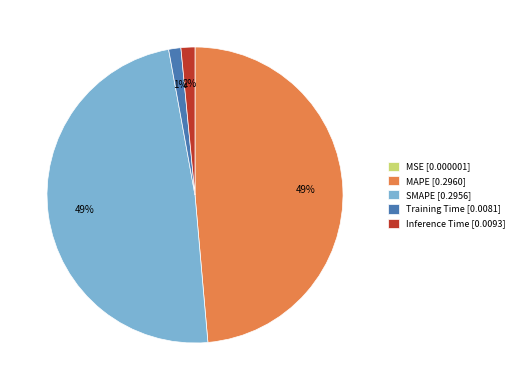

Is the sum of Inference Time [0.0093] and Training Time [0.0081] greater than half?

No